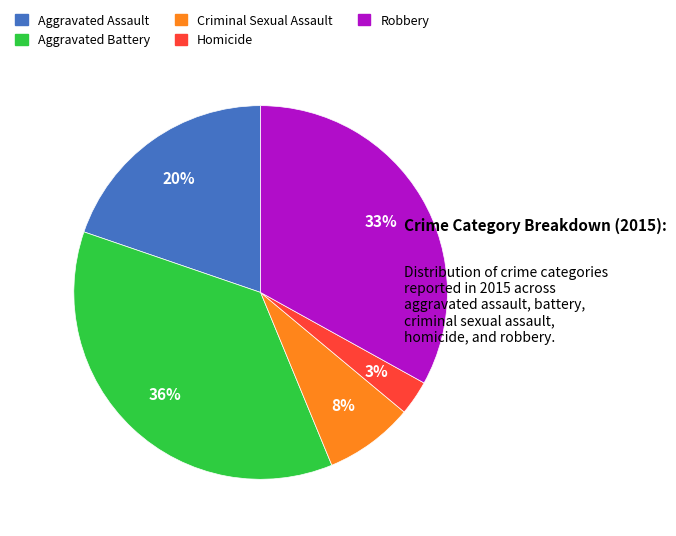

Combined, do Aggravated Assault and Homicide account for over 50%?

No